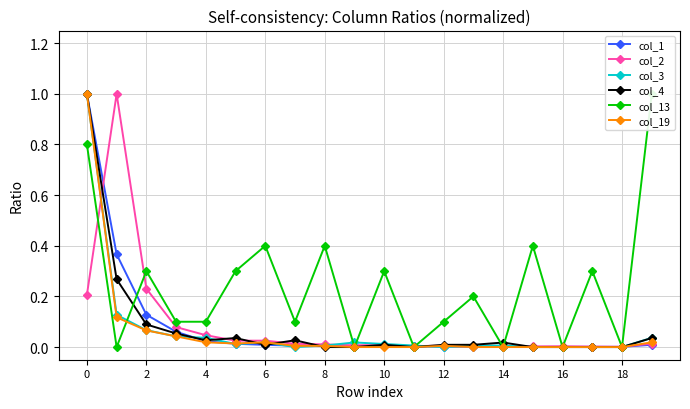

After their last crossing, which series has the higher values: col_19 or col_3?

col_3